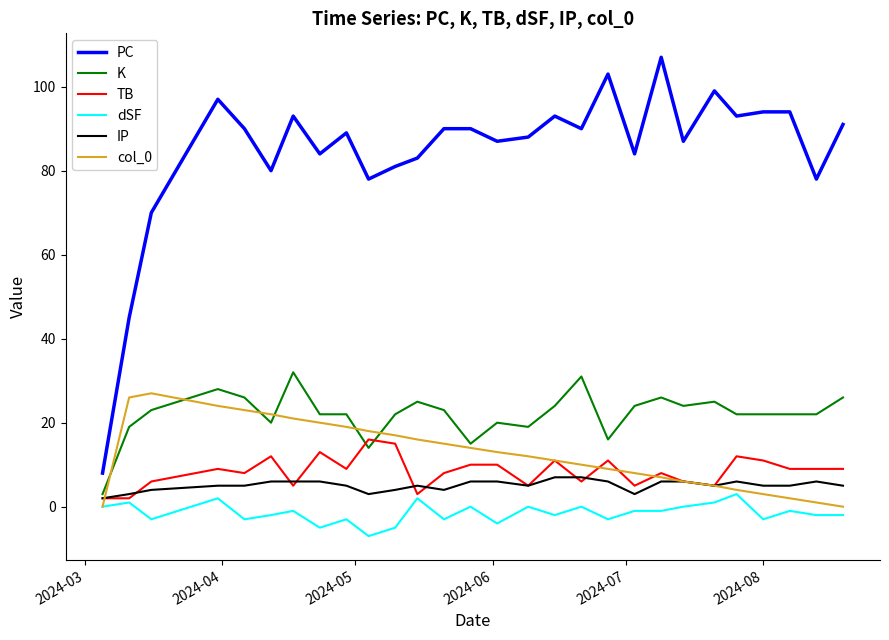

Reading left to right, what are all the values shown in this chart?

PC: 8	45	70	97	90	80	93	84	89	78	81	83	90	90	87	88	93	90	103	84	107	87	99	93	94	94	78	91
K: 3	19	23	28	26	20	32	22	22	14	22	25	23	15	20	19	24	31	16	24	26	24	25	22	22	22	22	26
TB: 2	2	6	9	8	12	5	13	9	16	15	3	8	10	10	5	11	6	11	5	8	6	5	12	11	9	9	9
dSF: 0	1	-3	2	-3	-2	-1	-5	-3	-7	-5	2	-3	0	-4	0	-2	0	-3	-1	-1	0	1	3	-3	-1	-2	-2
IP: 2	3	4	5	5	6	6	6	5	3	4	5	4	6	6	5	7	7	6	3	6	6	5	6	5	5	6	5
col_0: 0	26	27	24	23	22	21	20	19	18	17	16	15	14	13	12	11	10	9	8	7	6	5	4	3	2	1	0